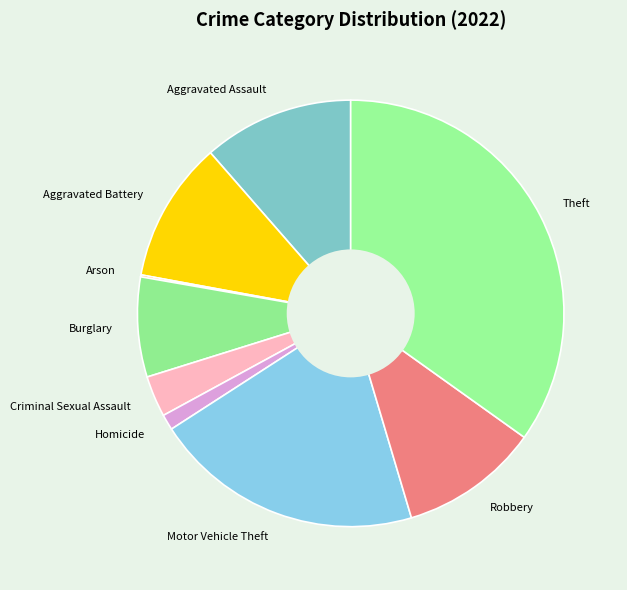

Which has a higher value, Aggravated Assault or Robbery?

Aggravated Assault